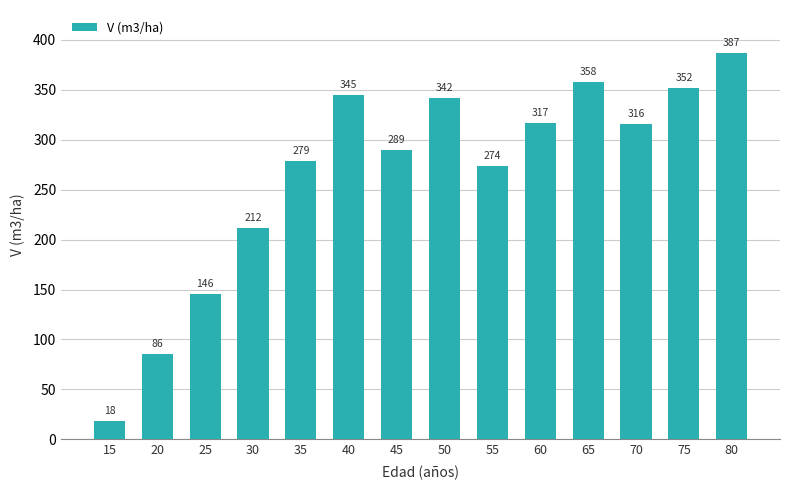

The chart shows a value of 518.9 at 45. True or false?

False